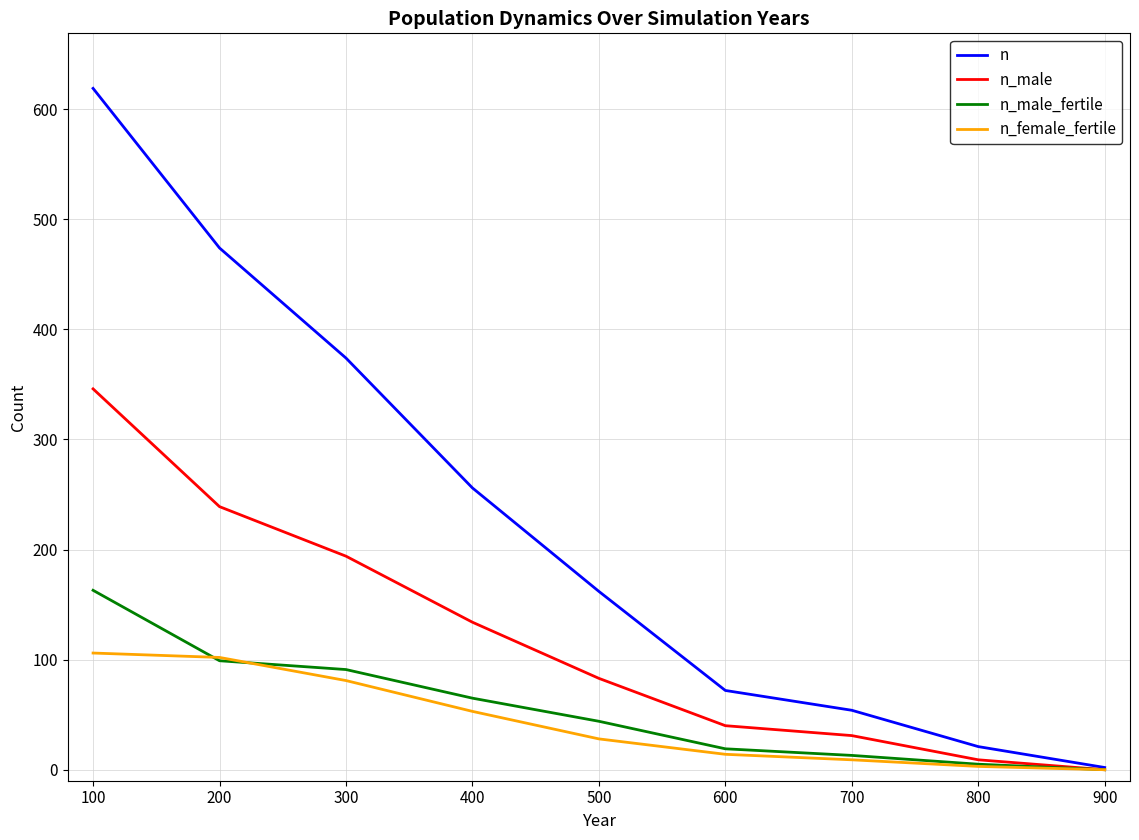

How many values in the n_male series are below 83?

4